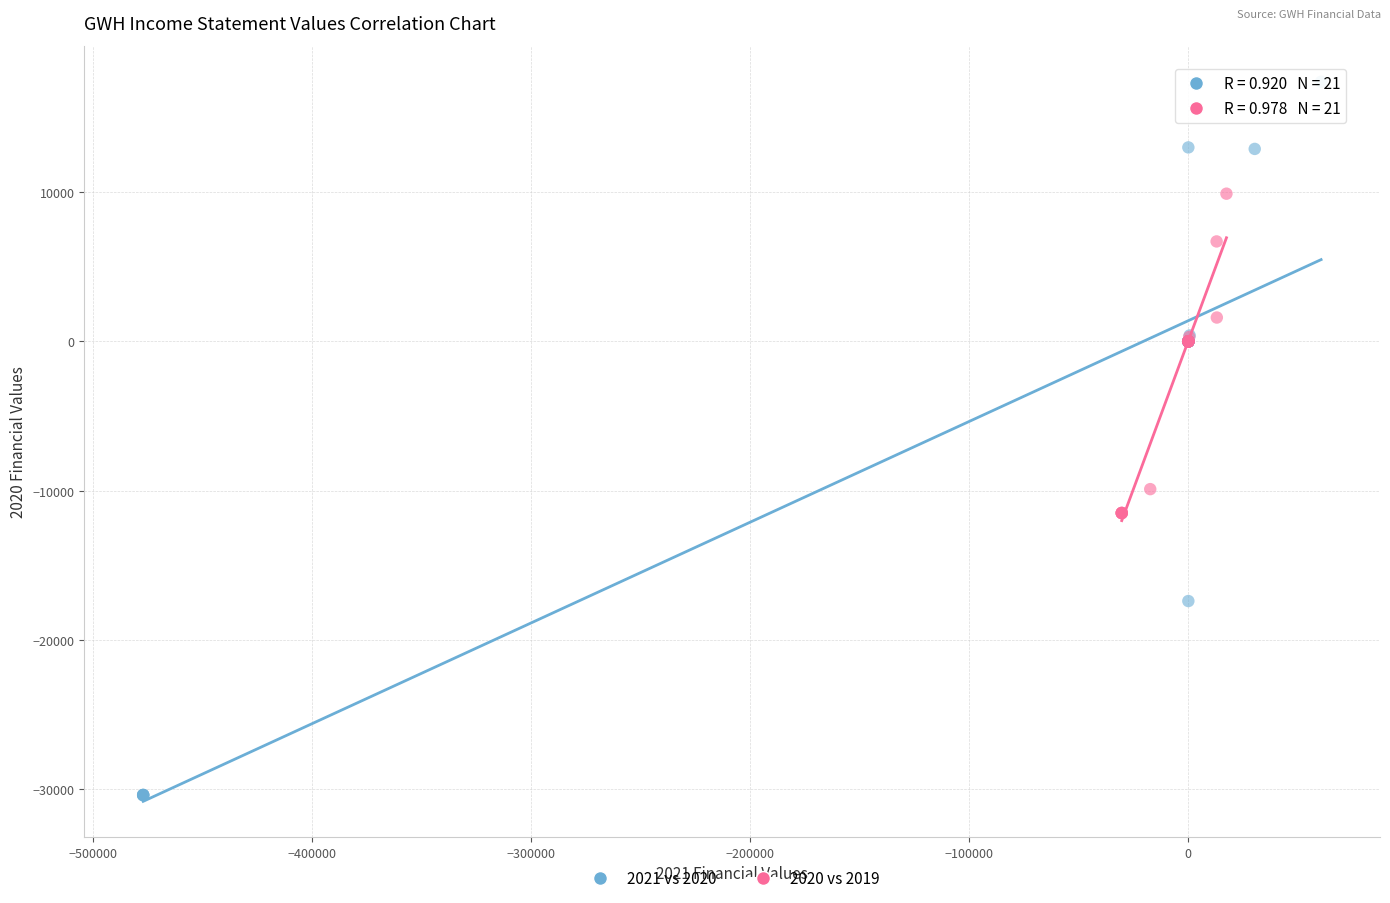

Which series contains the lowest Y value?

2021 vs 2020